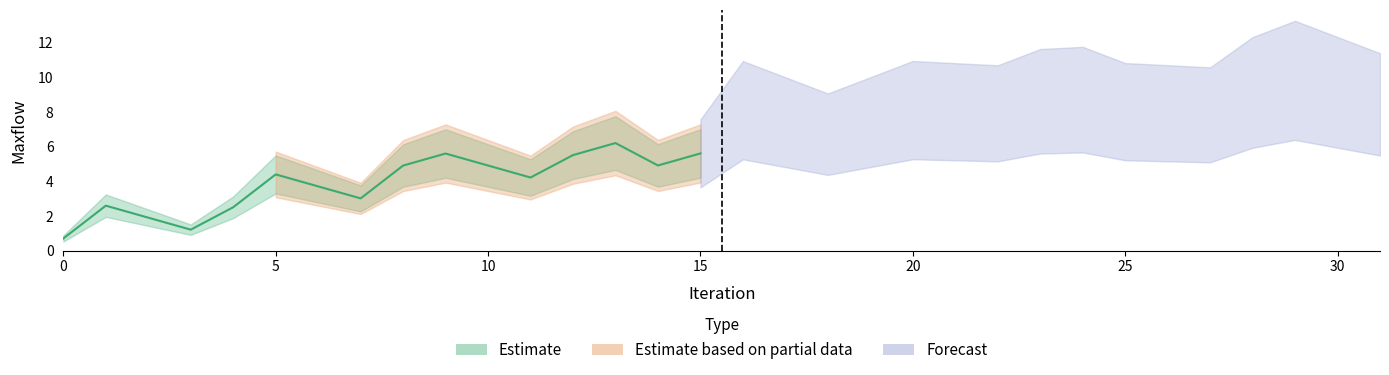

Rank the categories by value from highest to lowest.

29, 30, 28, 24, 23, 31, 20, 16, 25, 21, 26, 22, 27, 19, 17, 18, 13, 15, 9, 12, 14, 10, 8, 5, 11, 6, 7, 1, 4, 2, 3, 0